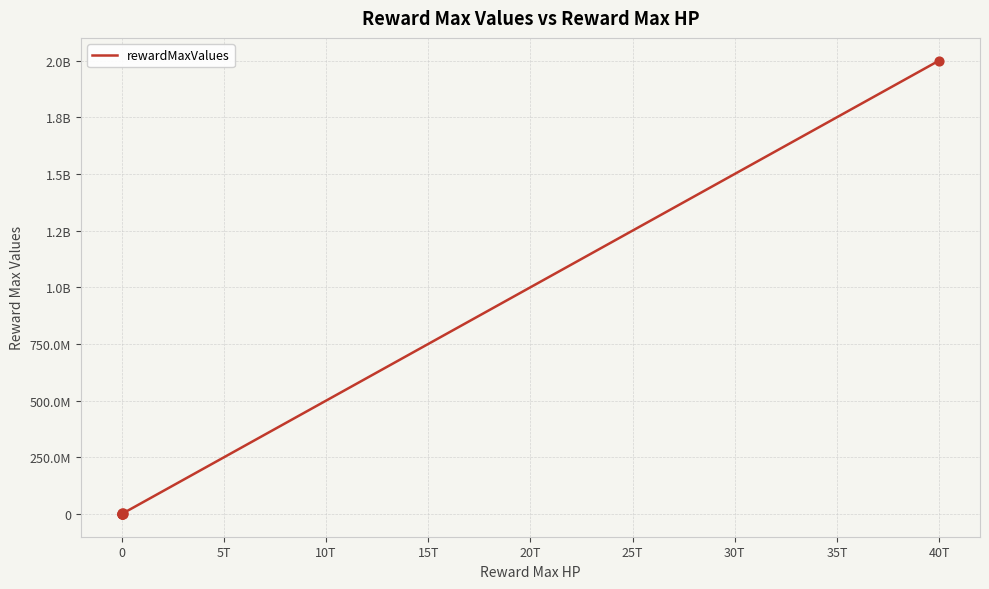

Which has a higher value, 10T or 25T?

25T